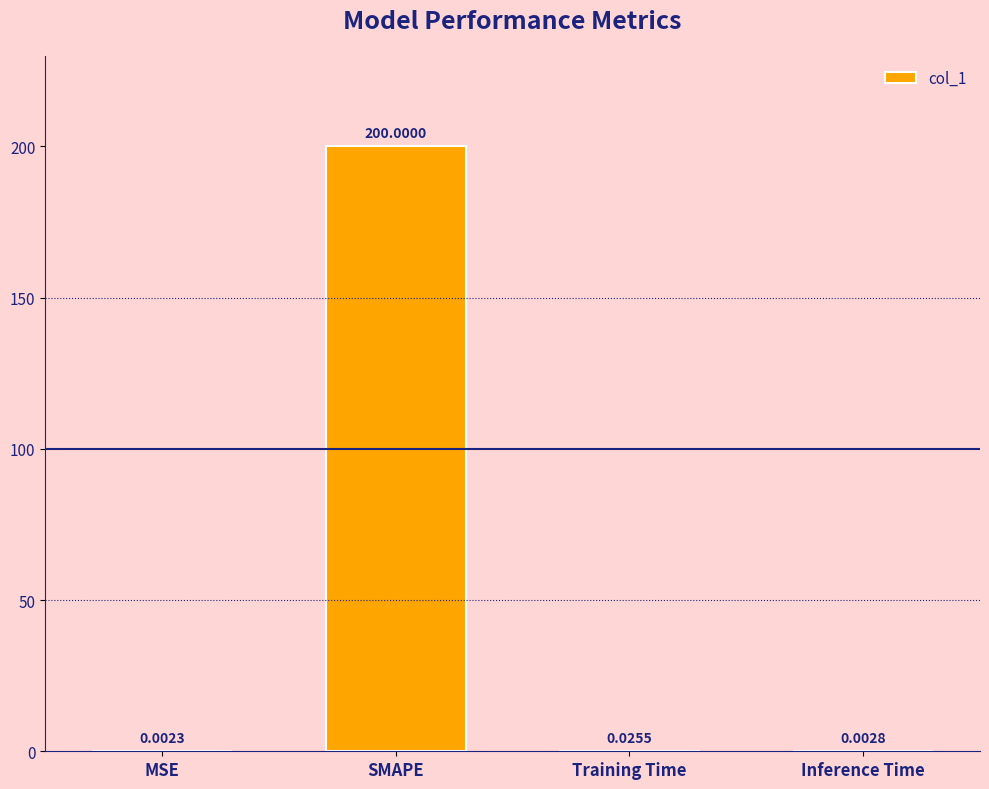

At which label is the value closest to 100?

Training Time